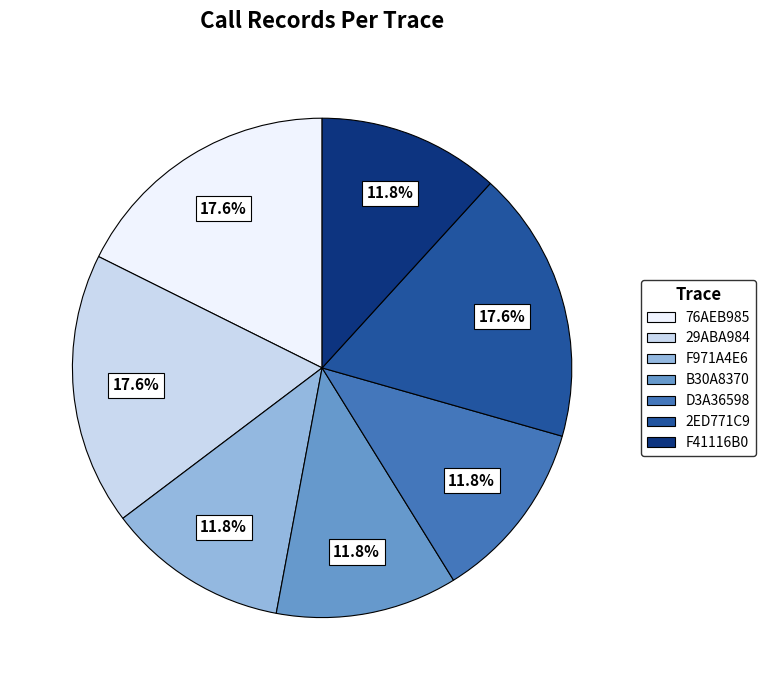

Combined, do B30A8370 and F971A4E6 account for over 50%?

No